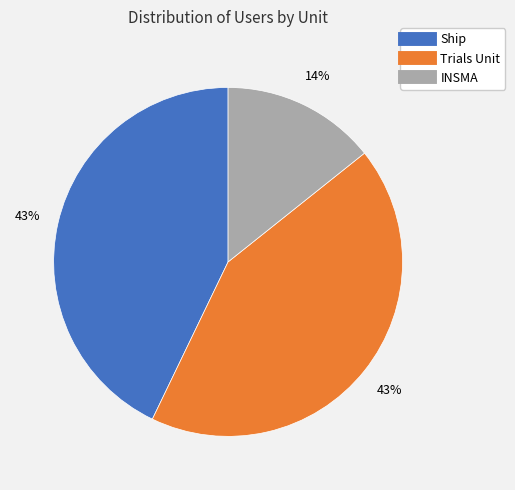

To the nearest percent, what is the difference between the largest and smallest slice percentages?

29%